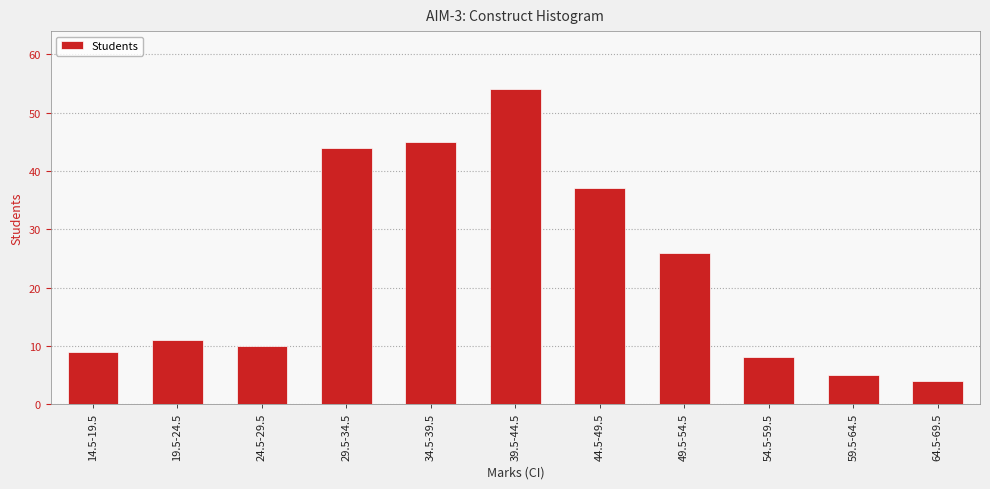

At which label is the value closest to 29?

49.5-54.5